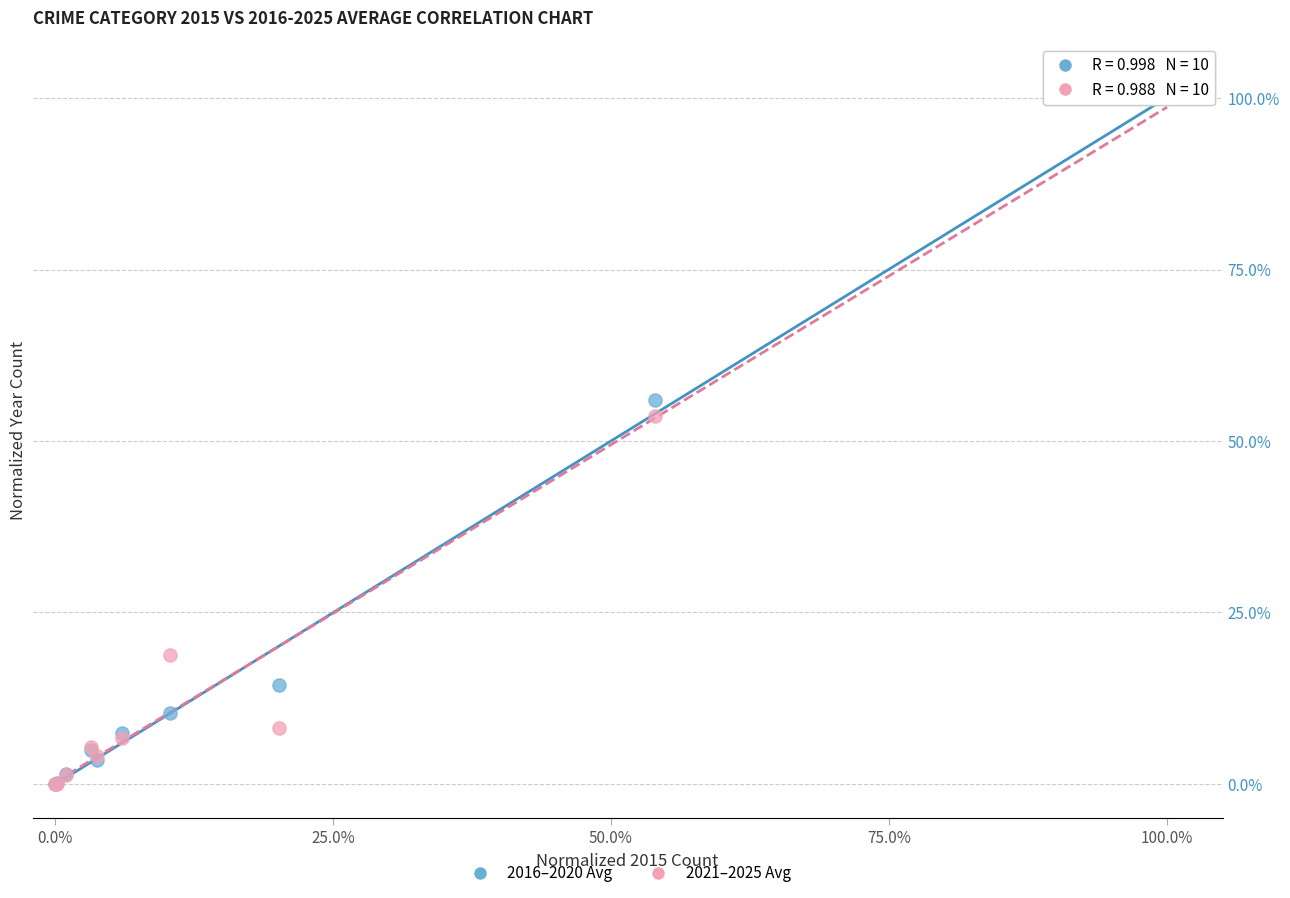

Across all series, what Y value is closest to 50?

53.6